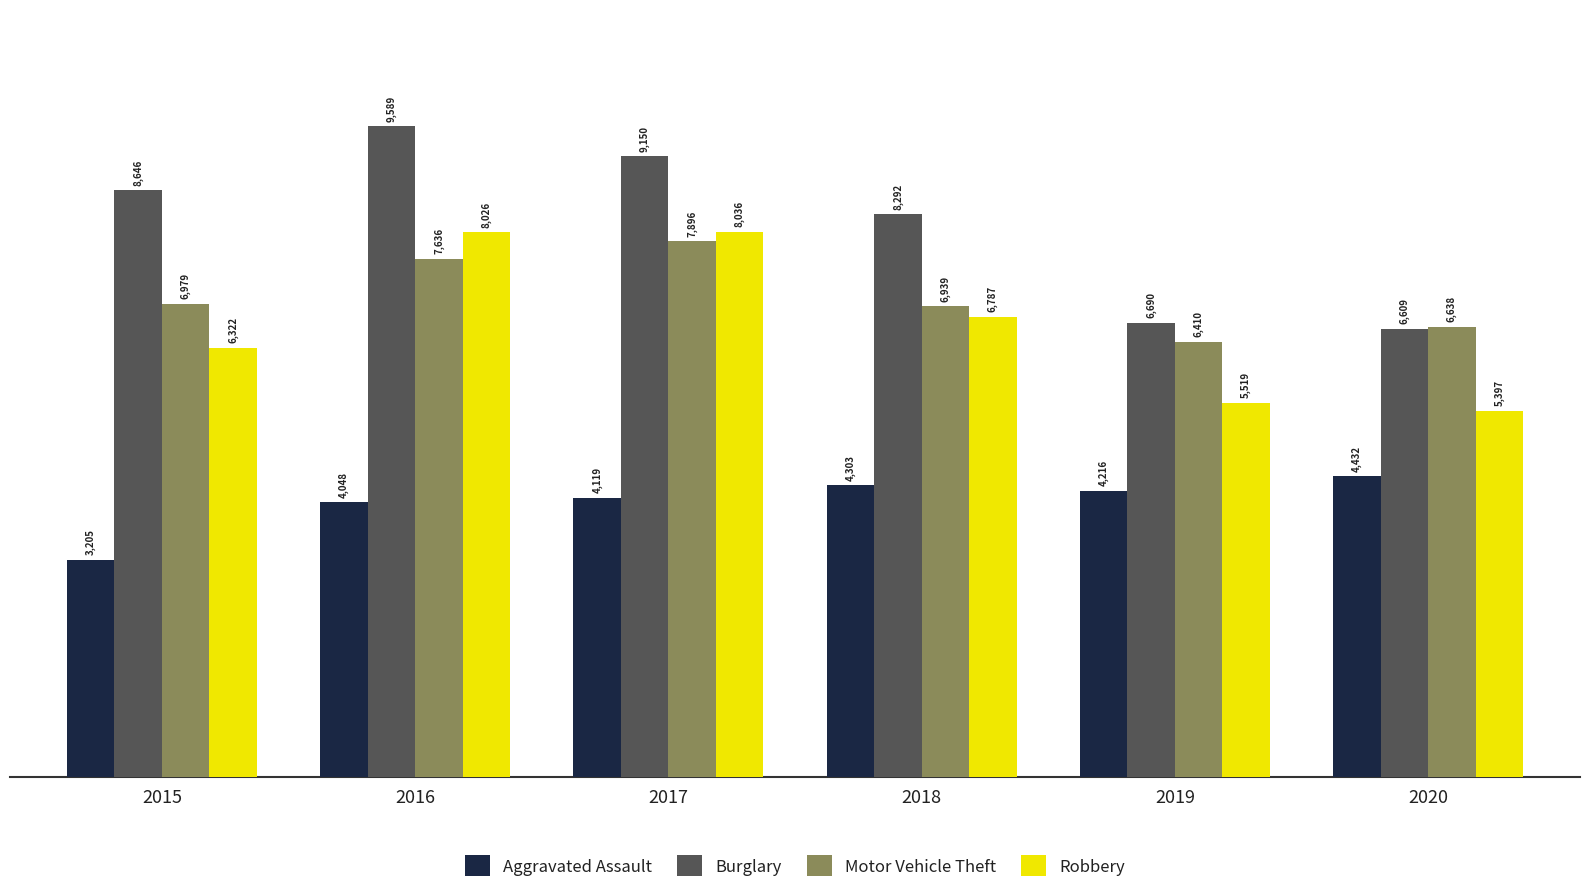

Is the value of Aggravated Assault at 2016 greater than the value of Burglary at 2017?

No